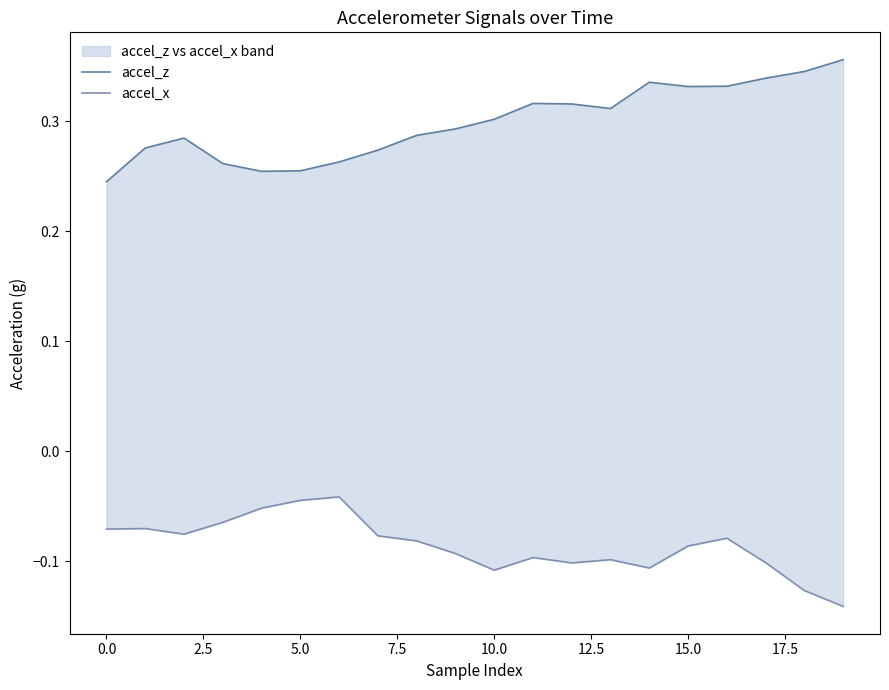

What are all the series names shown in the legend?

accel_z, accel_x